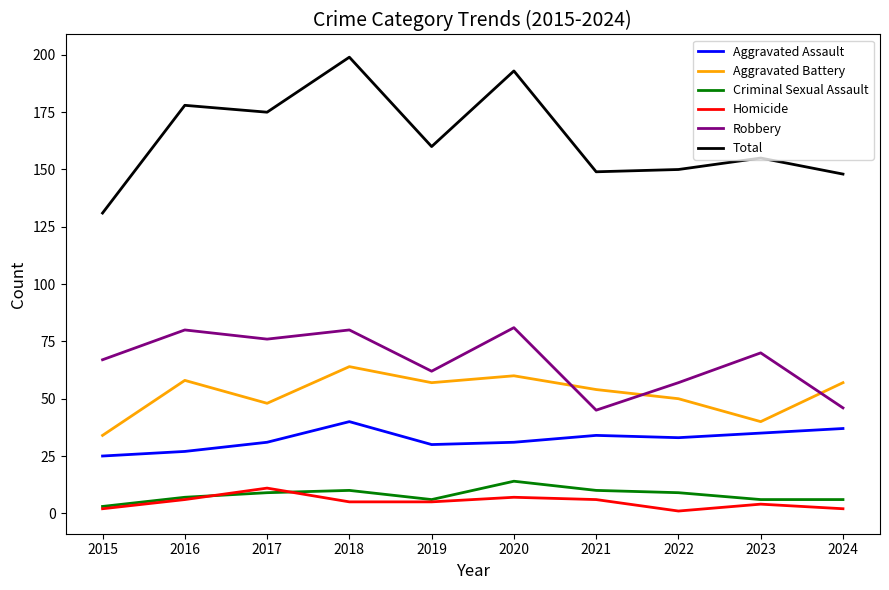

Is the value of Aggravated Battery at 2024 greater than the value of Robbery at 2015?

No